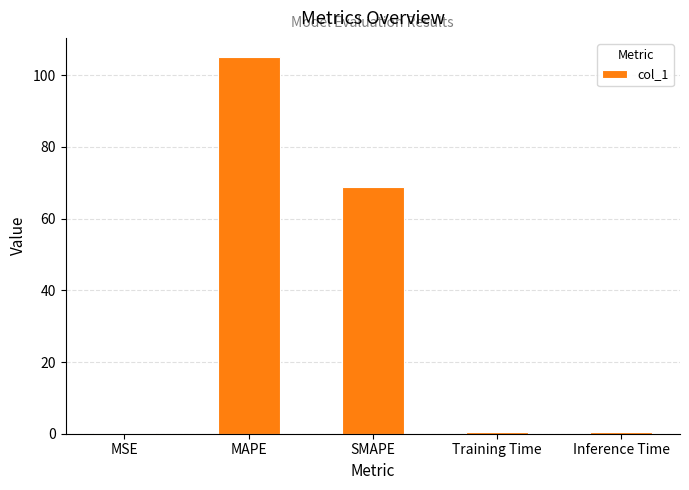

True or false: the data shows 105.1 at MAPE.

True